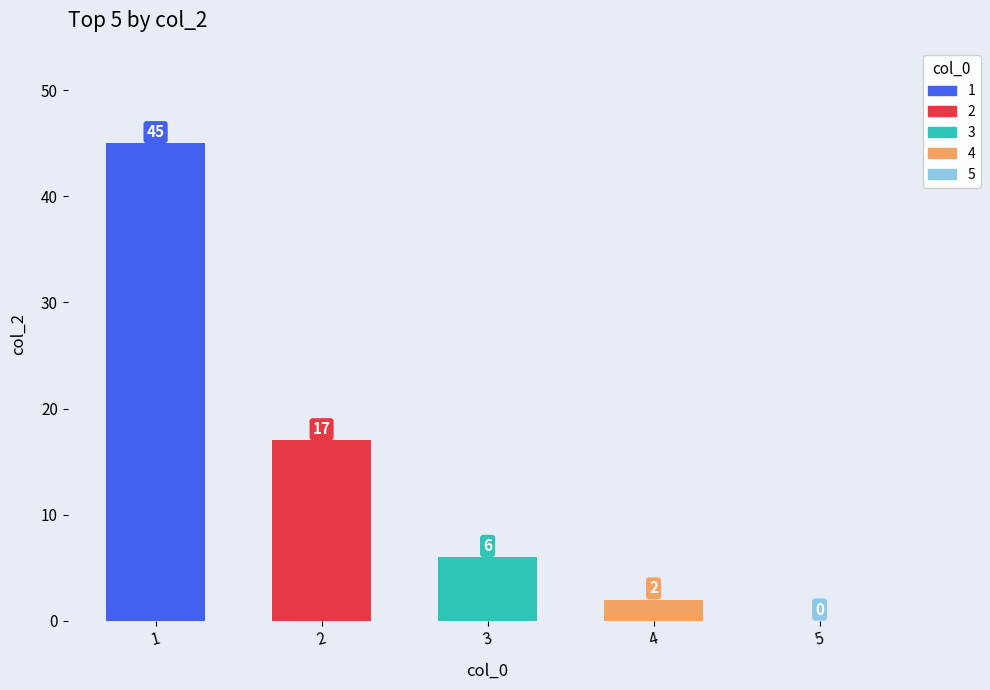

What is the sum of all values?

70